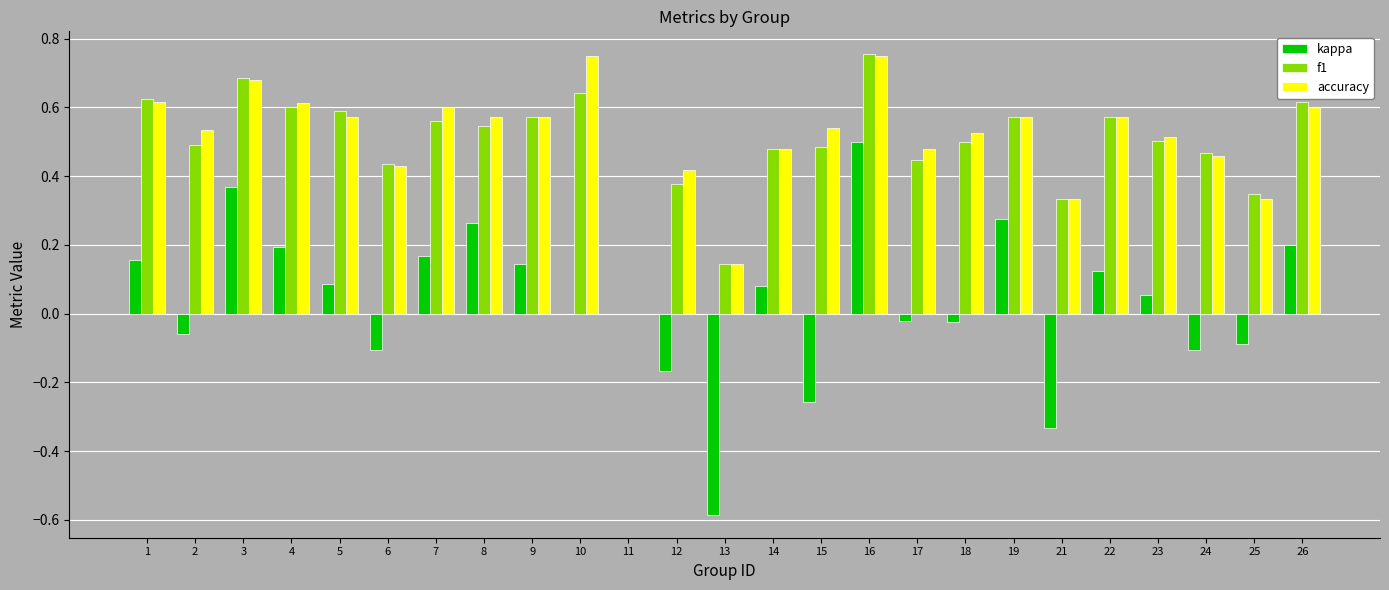

At which category is the sum across all series the highest?

16